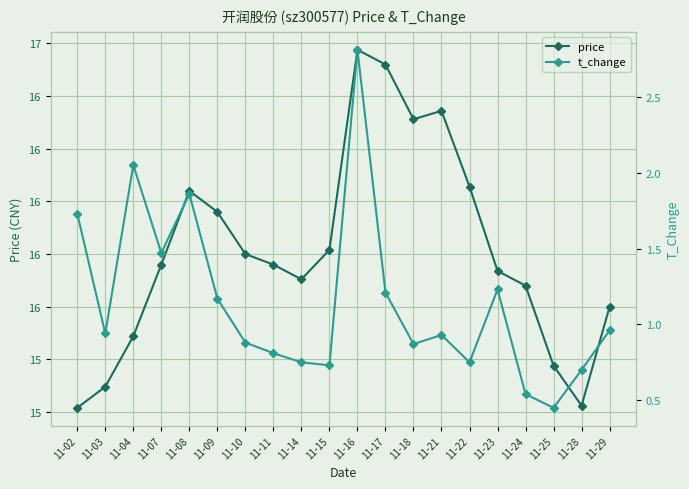

What is the smallest value displayed?

0.5